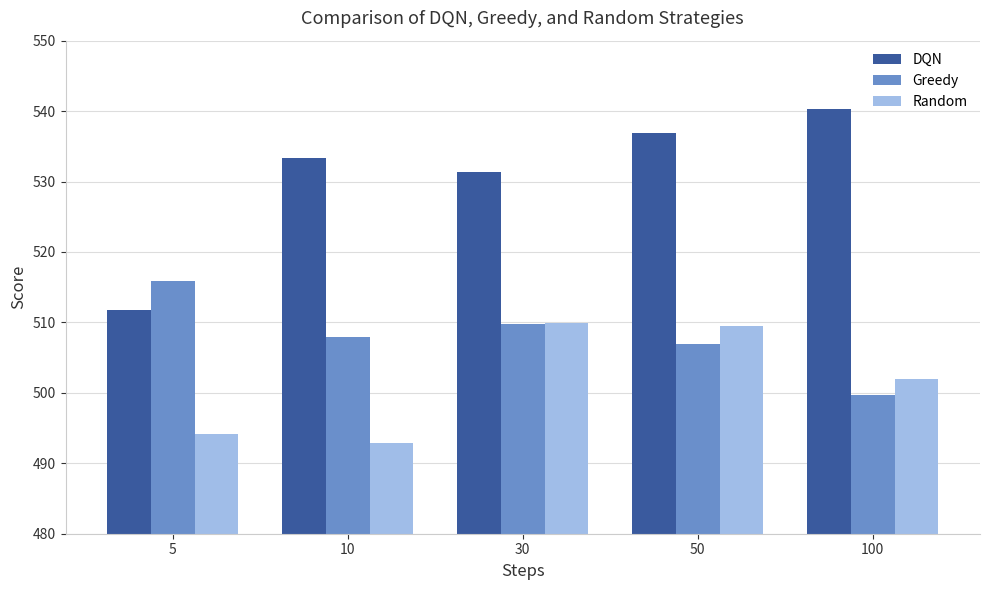

Where does the Greedy series first go above 507?

5